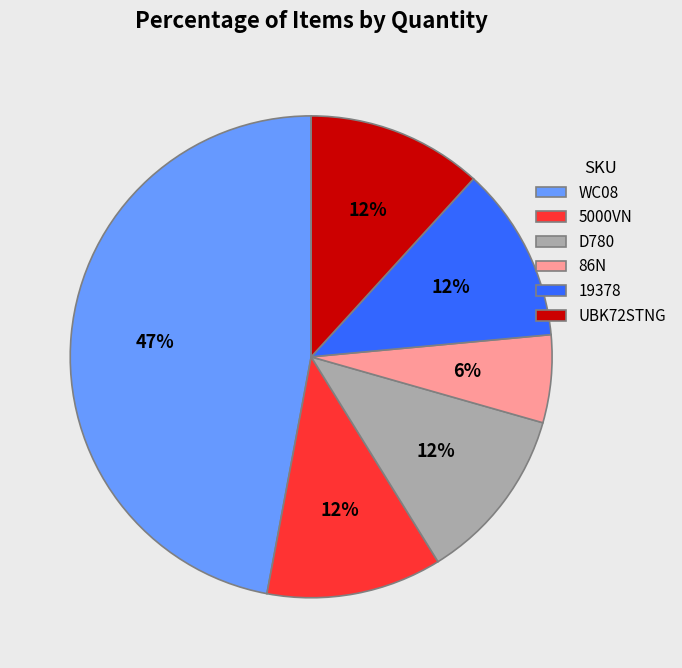

Which category has the biggest portion of the pie?

WC08